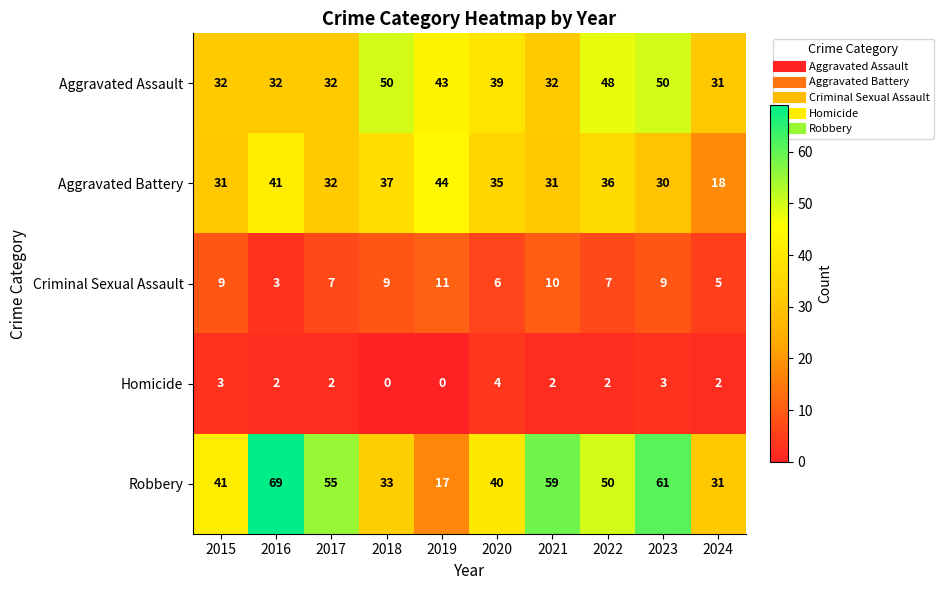

What is the total value across all series at 2024?

87